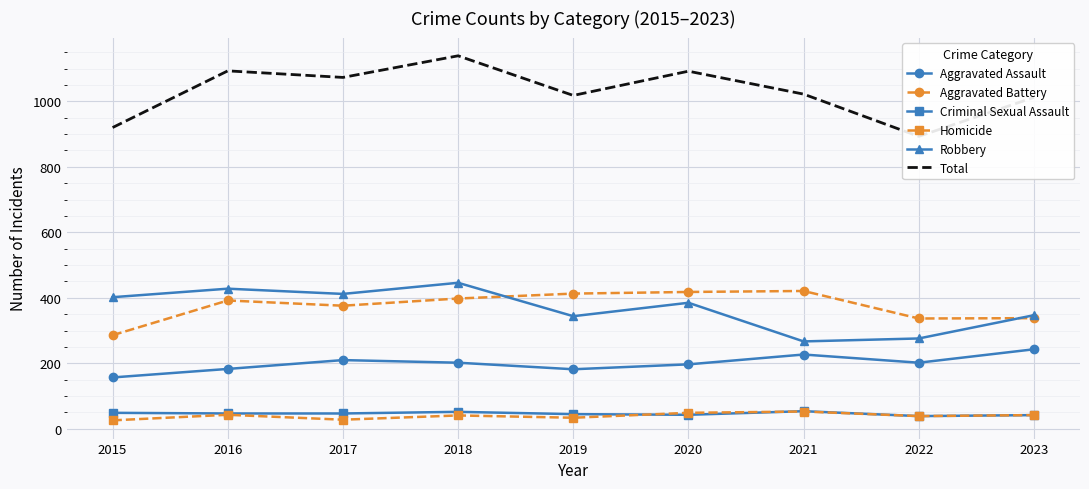

What is the maximum value for Aggravated Assault?

243